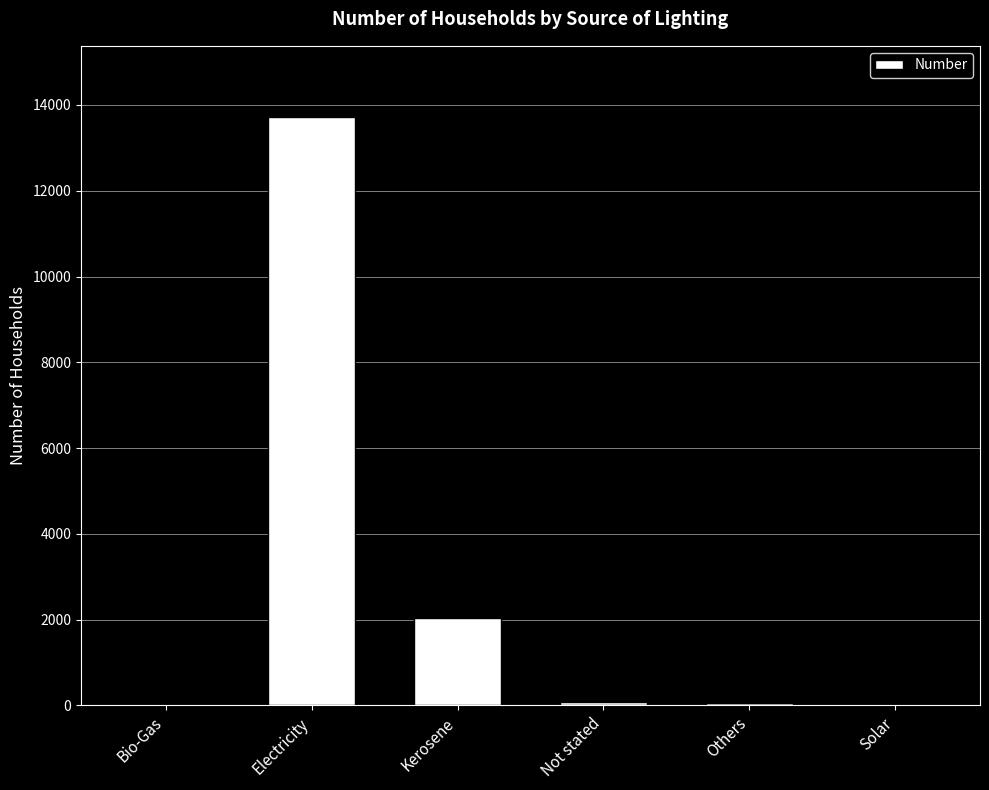

Are the bars horizontal?

No